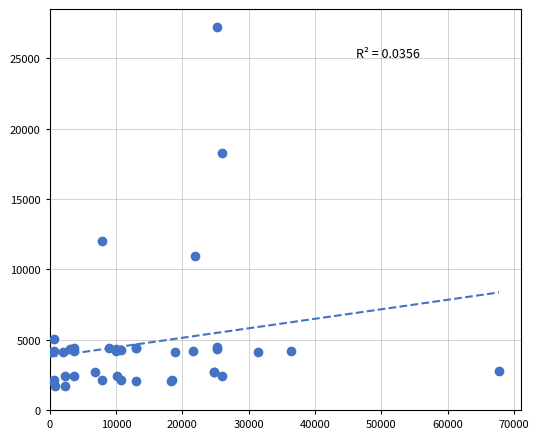

What Y value in the scatter plot is closest to 14448?

12018